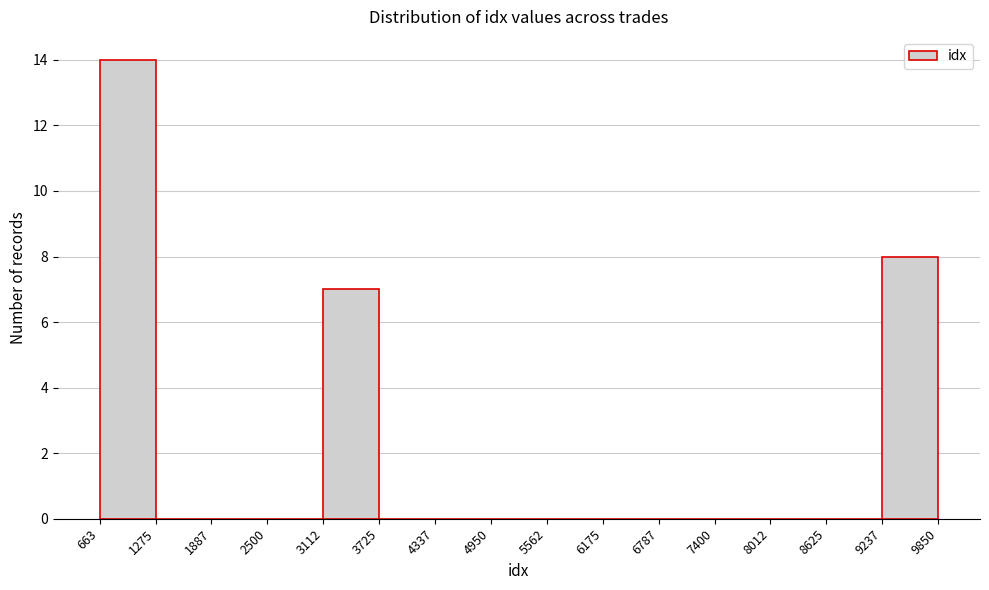

Reading left to right, transcribe this chart: for each bar, give the range it covers on the x-axis and its height. The values are not printed on the chart, so give them approximately, as read against the axis.

663 to 1275: 14
1275 to 1887: 0
1887 to 2500: 0
2500 to 3112: 0
3112 to 3725: 7
3725 to 4337: 0
4337 to 4950: 0
4950 to 5562: 0
5562 to 6175: 0
6175 to 6787: 0
6787 to 7400: 0
7400 to 8012: 0
8012 to 8625: 0
8625 to 9237: 0
9237 to 9850: 8